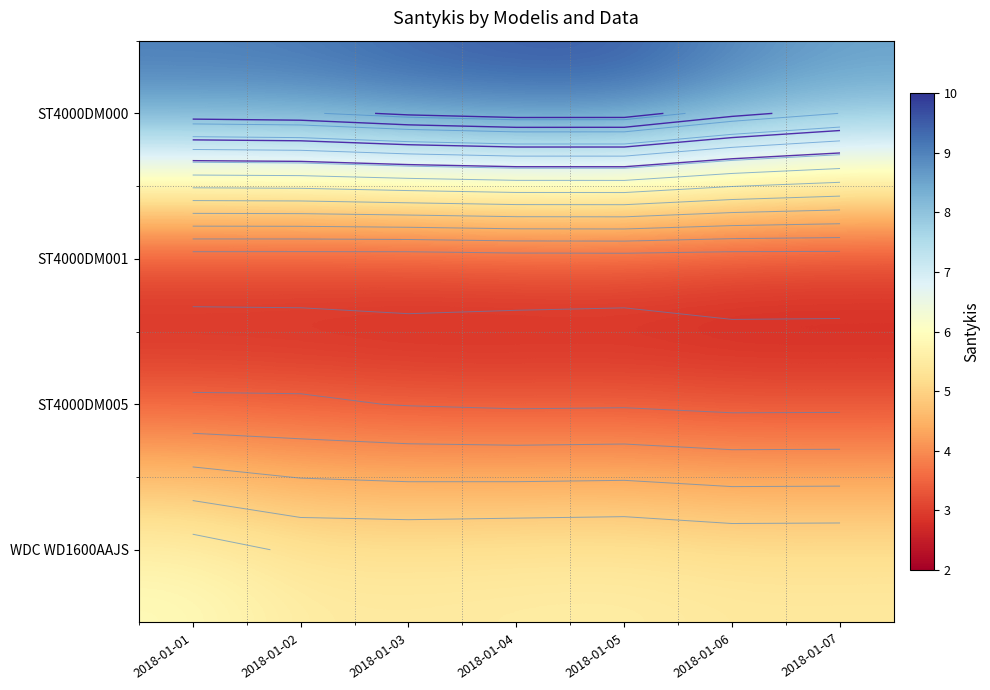

Count the number of data series in this chart.

4